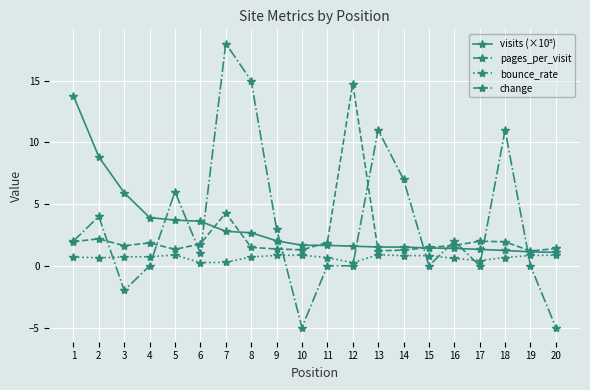

True or false: change has a value of 7.0 at 14.

True